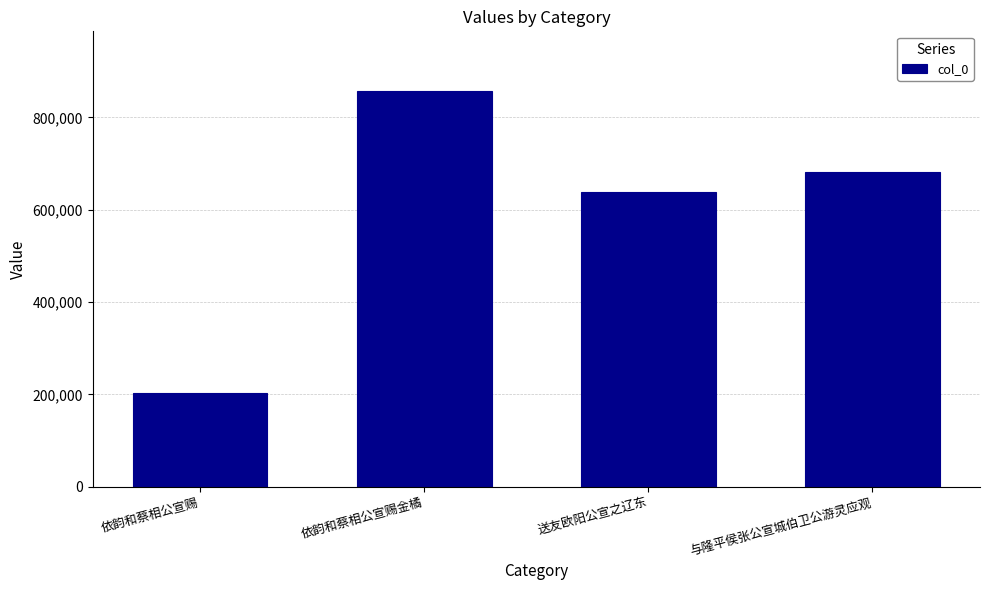

List the labels in order of value, largest first.

依韵和蔡相公宣赐金橘, 与隆平侯张公宣城伯卫公游灵应观, 送友欧阳公宣之辽东, 依韵和蔡相公宣赐